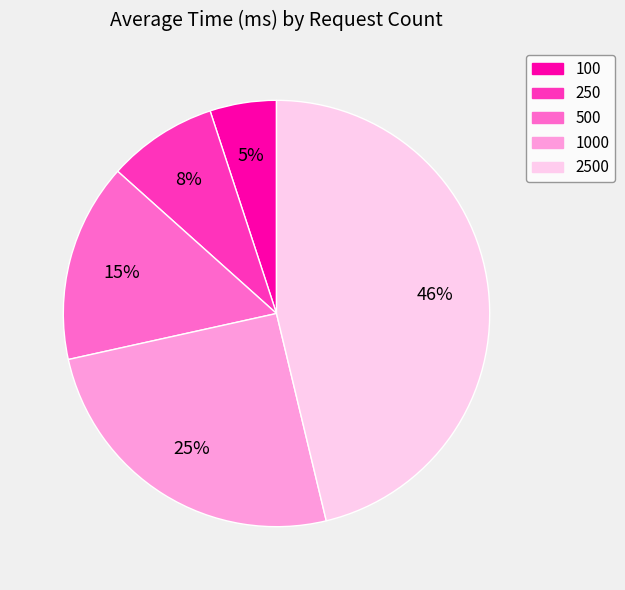

Count the number of slices in the pie.

5